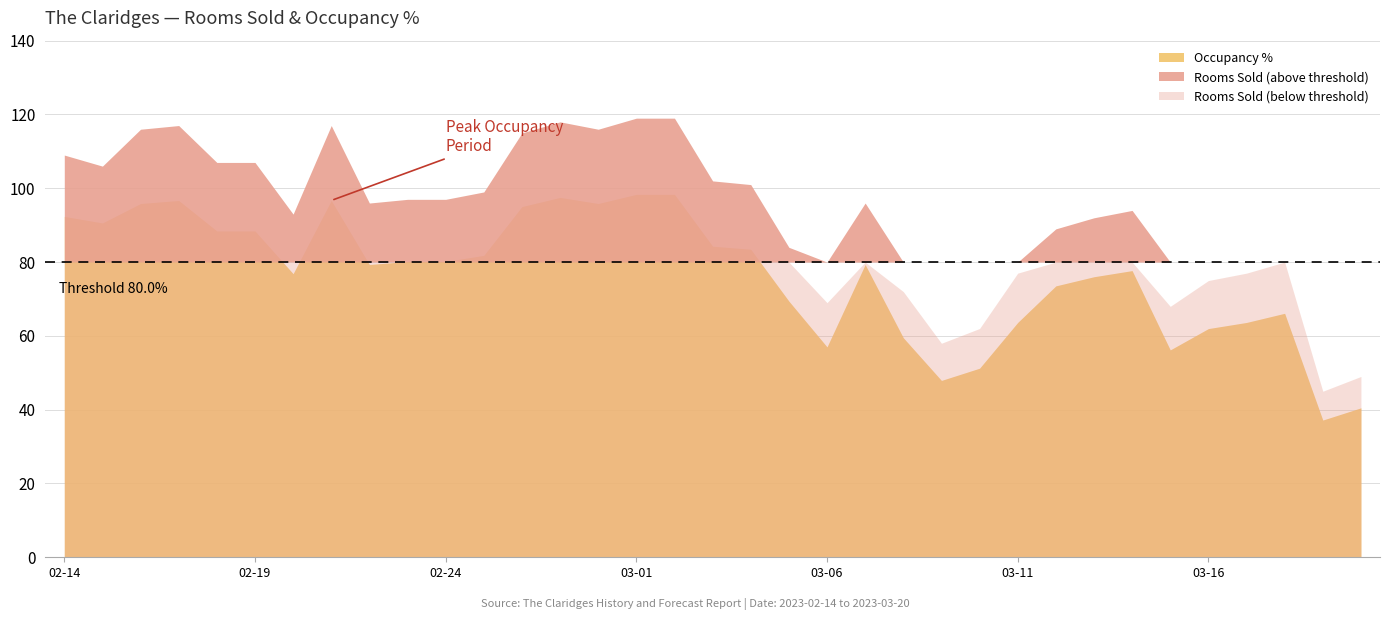

Reading right to left, extract all data points from this chart.

Occupancy %: 2023-03-20=40.5	2023-03-19=37.2	2023-03-18=66.1	2023-03-17=63.6	2023-03-16=62.0	2023-03-15=56.2	2023-03-14=77.7	2023-03-13=76.0	2023-03-12=73.5	2023-03-11=63.6	2023-03-10=51.2	2023-03-09=47.9	2023-03-08=59.5	2023-03-07=79.3	2023-03-06=57.0	2023-03-05=69.4	2023-03-04=83.5	2023-03-03=84.3	2023-03-02=98.3	2023-03-01=98.3	2023-02-28=95.9	2023-02-27=97.5	2023-02-26=95.0	2023-02-25=81.8	2023-02-24=80.2	2023-02-23=80.2	2023-02-22=79.3	2023-02-21=96.7	2023-02-20=76.9	2023-02-19=88.4	2023-02-18=88.4	2023-02-17=96.7	2023-02-16=95.9	2023-02-15=90.6	2023-02-14=92.4
Rooms Sold: 2023-03-20=49.0	2023-03-19=45.0	2023-03-18=80.0	2023-03-17=77.0	2023-03-16=75.0	2023-03-15=68.0	2023-03-14=94.0	2023-03-13=92.0	2023-03-12=89.0	2023-03-11=77.0	2023-03-10=62.0	2023-03-09=58.0	2023-03-08=72.0	2023-03-07=96.0	2023-03-06=69.0	2023-03-05=84.0	2023-03-04=101.0	2023-03-03=102.0	2023-03-02=119.0	2023-03-01=119.0	2023-02-28=116.0	2023-02-27=118.0	2023-02-26=115.0	2023-02-25=99.0	2023-02-24=97.0	2023-02-23=97.0	2023-02-22=96.0	2023-02-21=117.0	2023-02-20=93.0	2023-02-19=107.0	2023-02-18=107.0	2023-02-17=117.0	2023-02-16=116.0	2023-02-15=106.0	2023-02-14=109.0